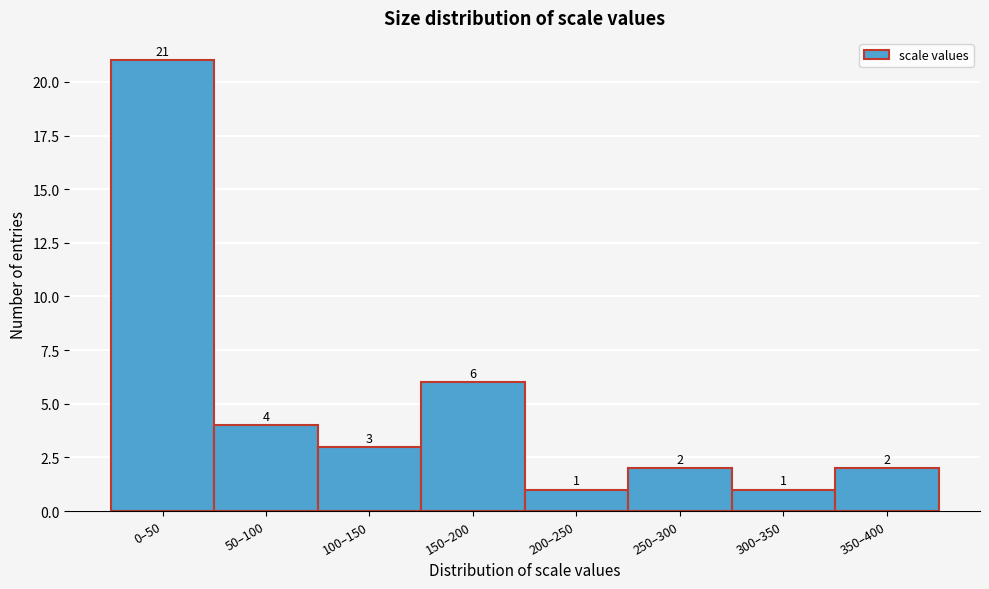

Reading left to right, extract all data points from this chart.

21	4	3	6	1	2	1	2